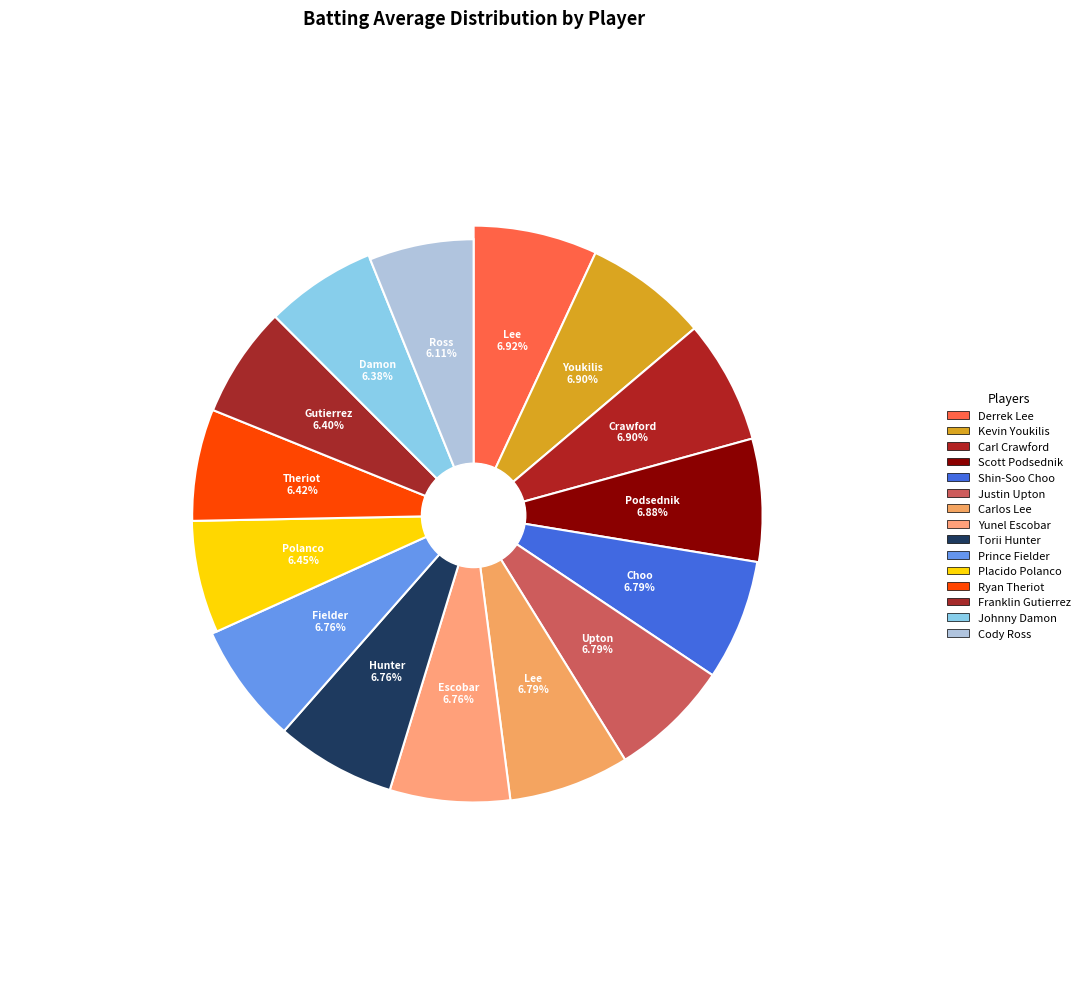

To the nearest percent, what is the combined percentage of Carl Crawford and Placido Polanco?

13%